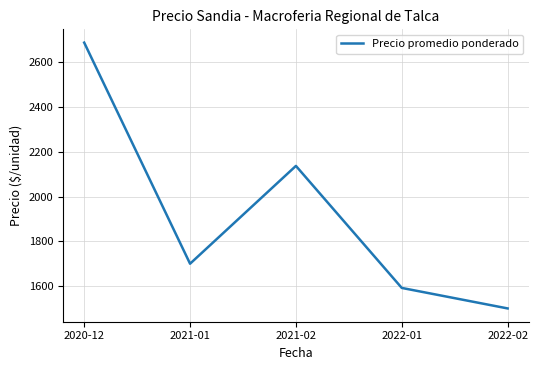

How many distinct data groups are displayed?

1